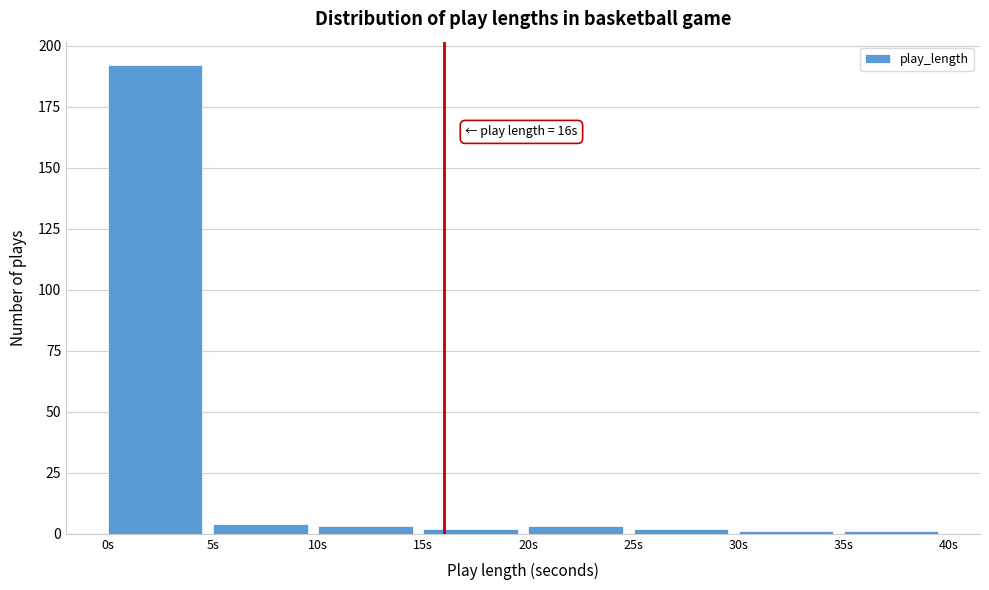

Which range on the x-axis has the tallest bar?

0 to 5